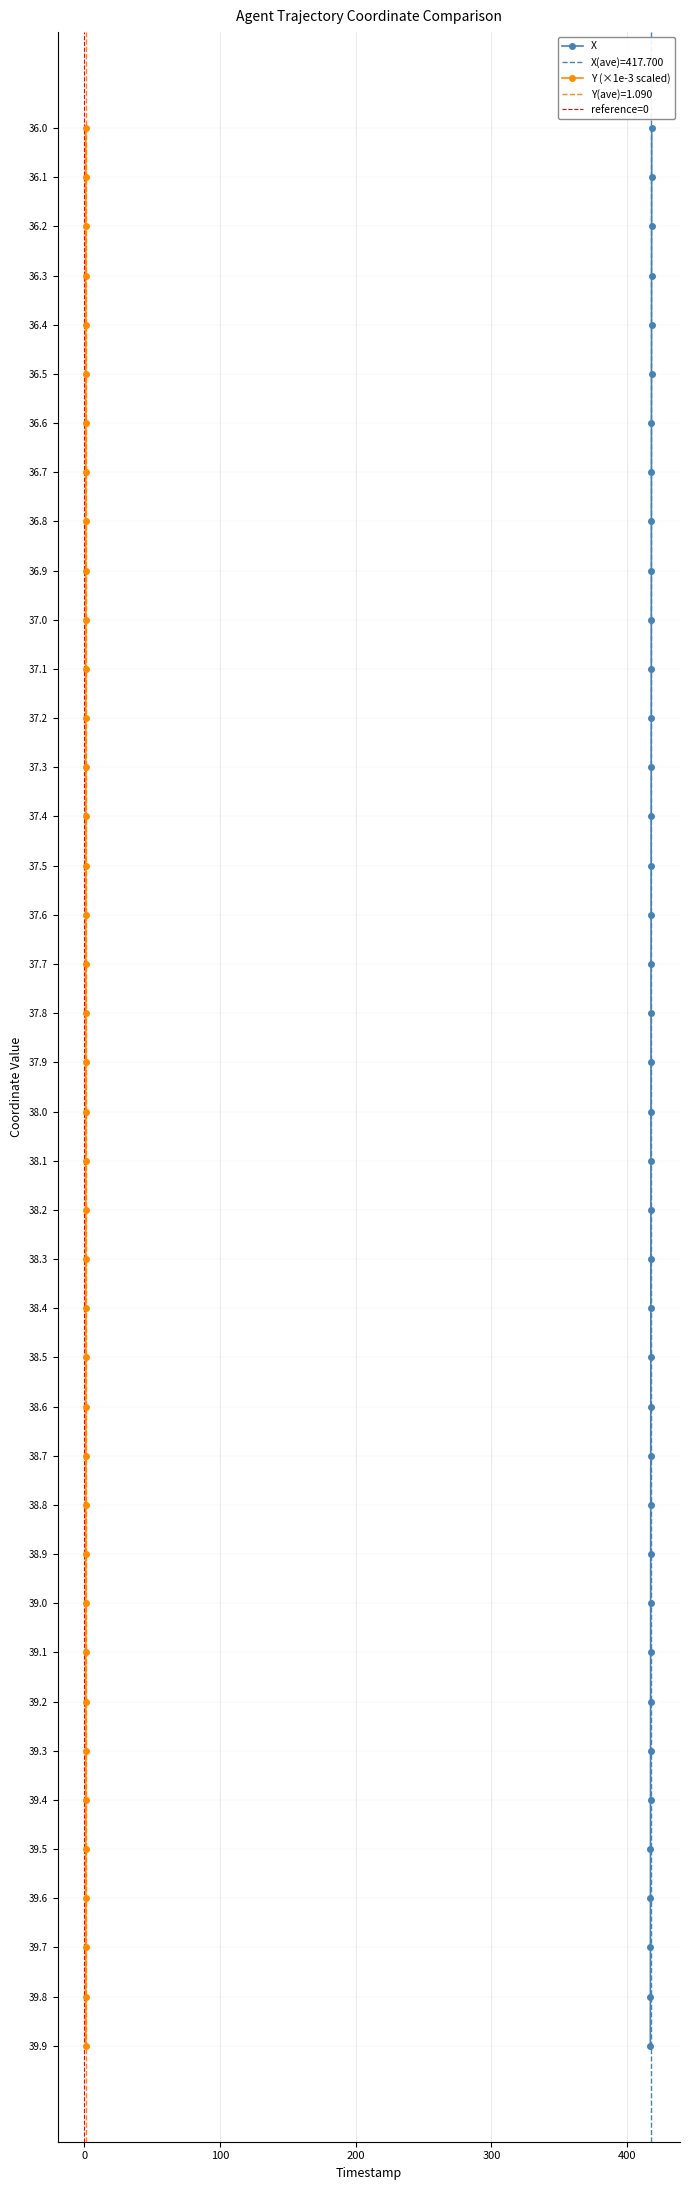

What is the highest value of the X series?

39.9